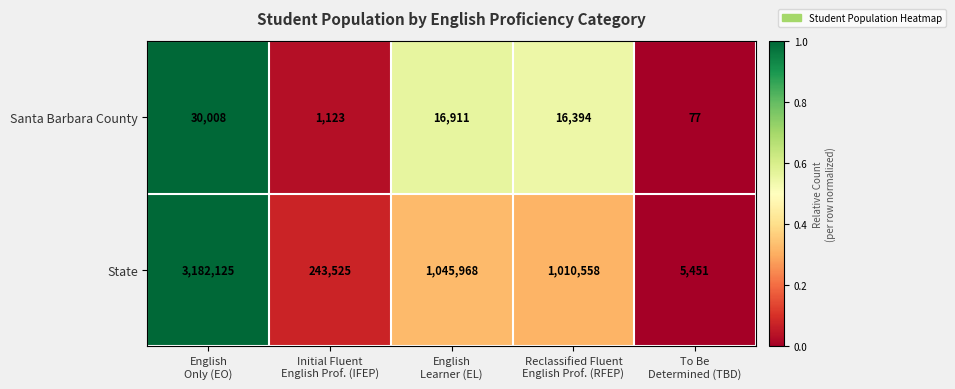

What is the total value across all series at English
Learner (EL)?

1062879